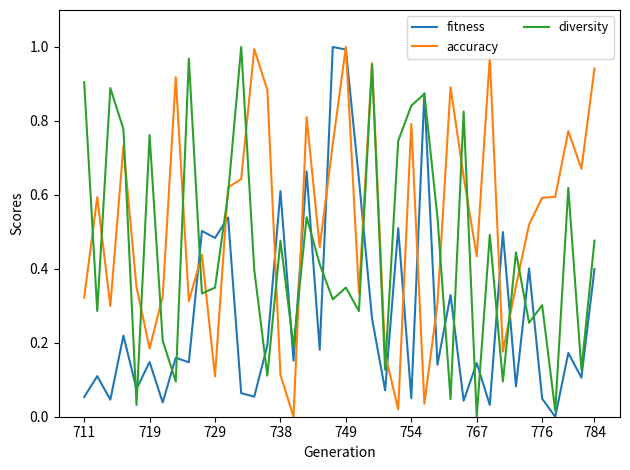

Which series has the largest total across all categories?

accuracy